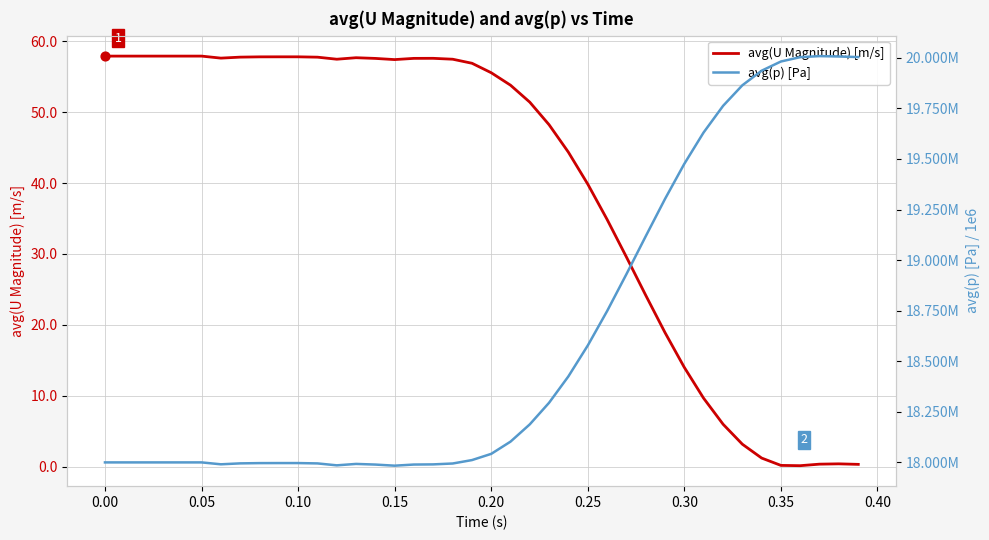

Which series has the largest total across all categories?

avg(p) [Pa]